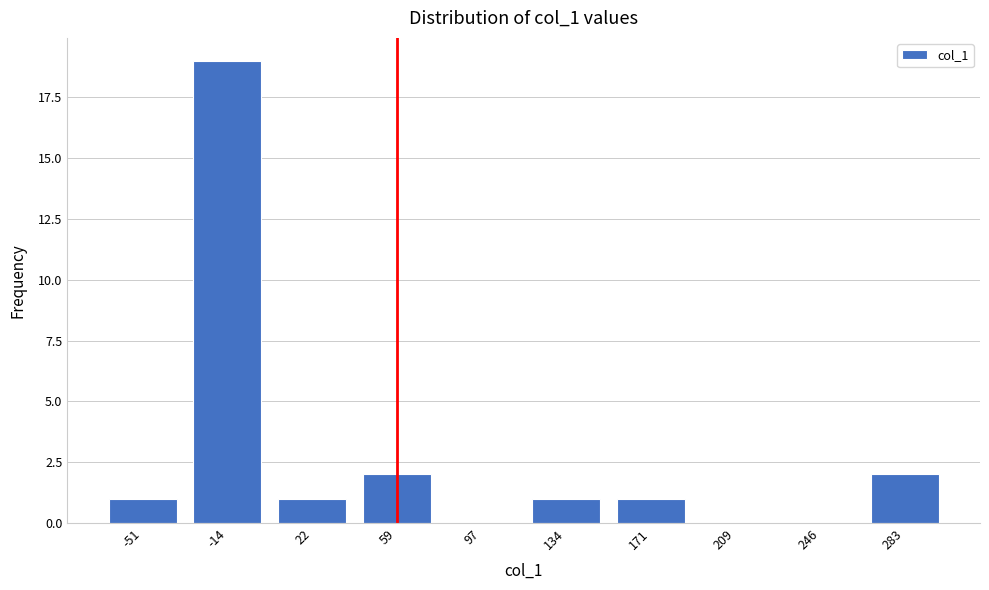

Reading left to right, extract all data points from this chart.

-51=1	-14=19	22=1	59=2	97=0	134=1	171=1	209=0	246=0	283=2